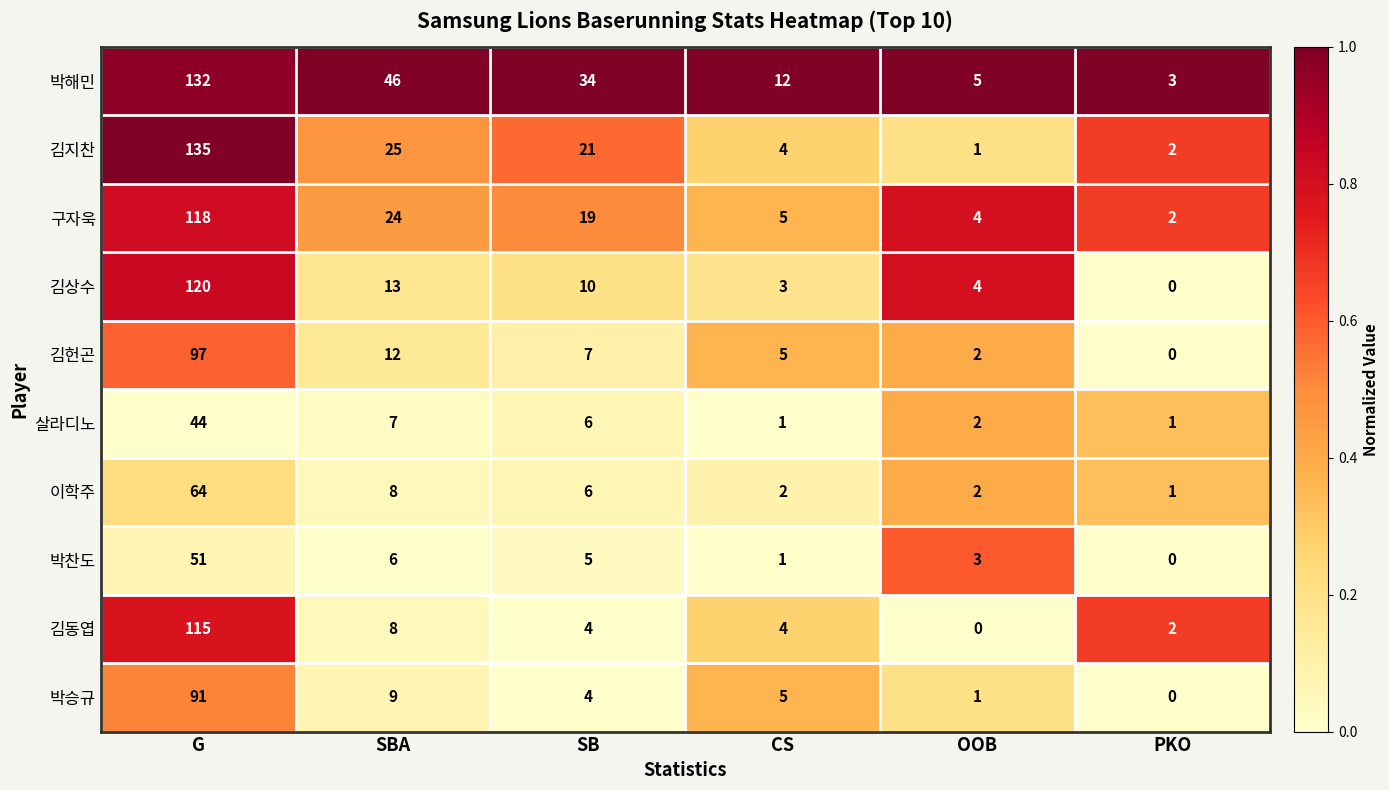

What value does the 박찬도 series have at G, to the nearest 10?

50